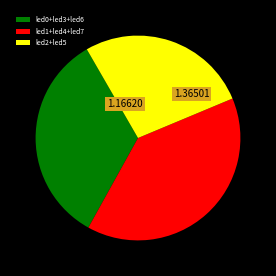

Count the number of slices in the pie.

3